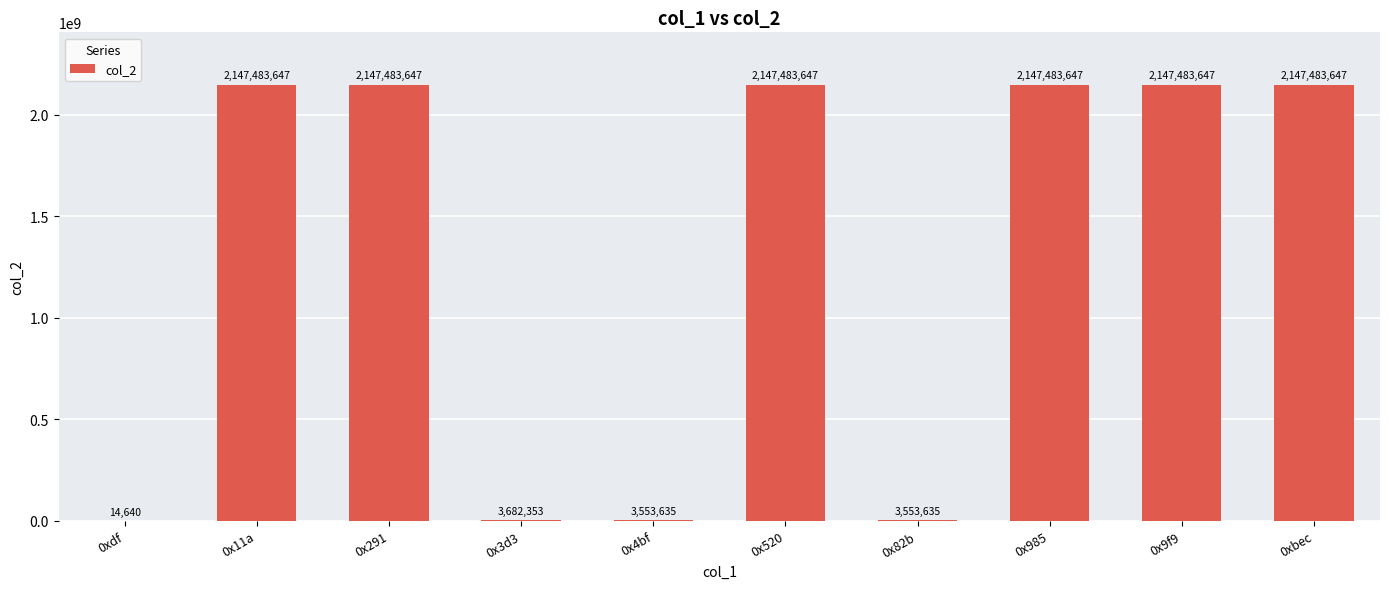

What is the greatest value displayed?

2147483647